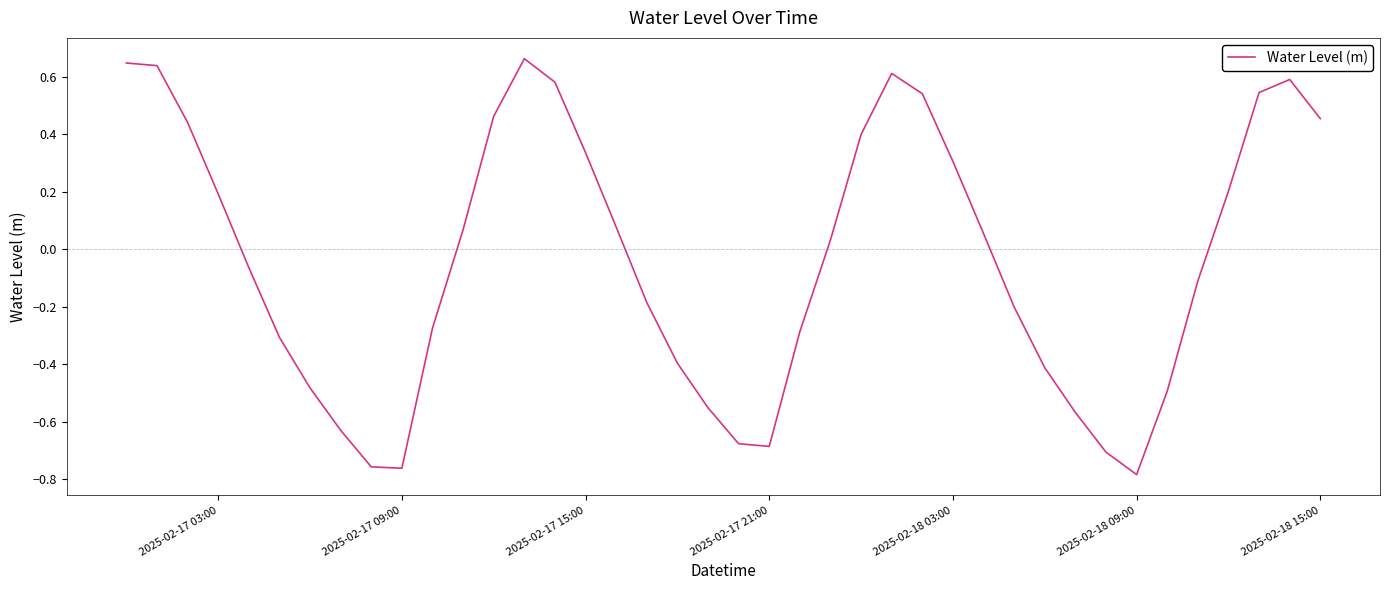

What is the sum of all values?

-1.5